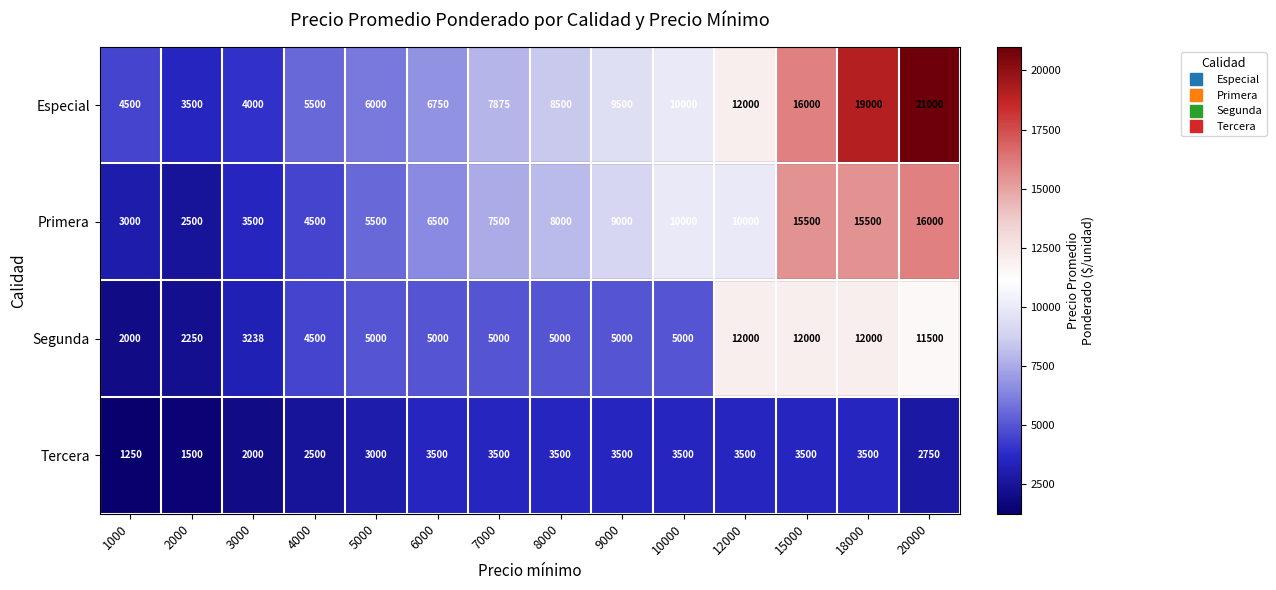

Rank the series at 5000 from highest to lowest value.

Especial, Primera, Segunda, Tercera